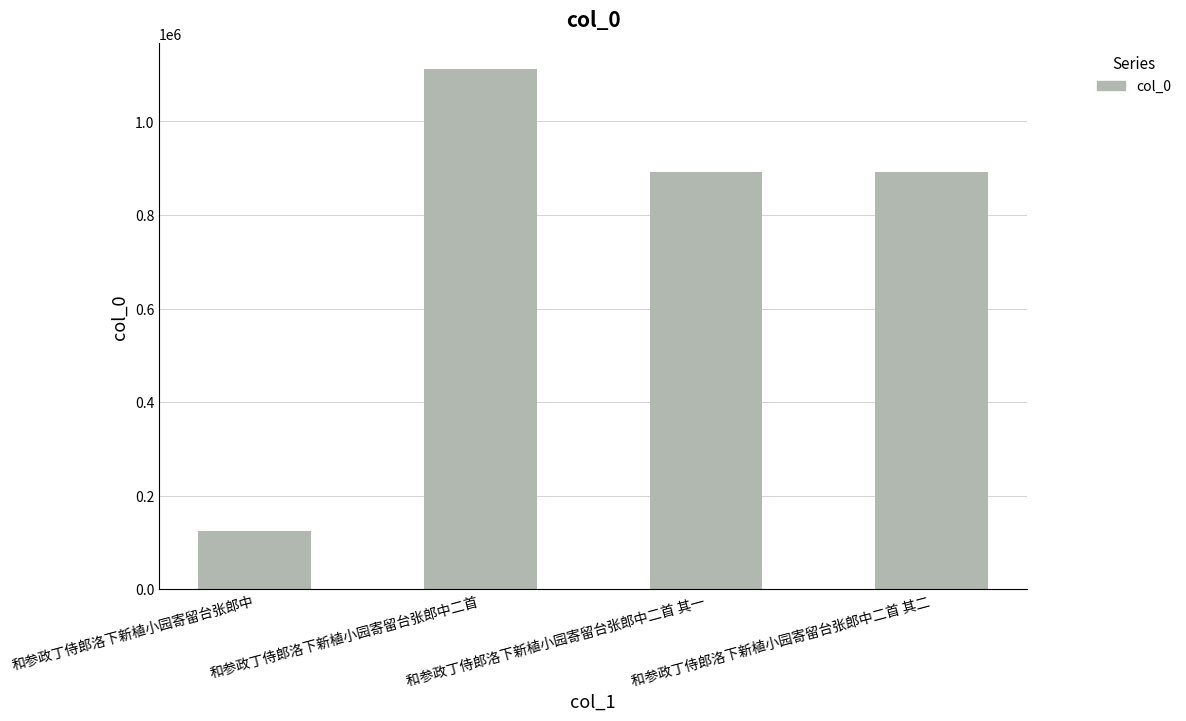

True or false: the data shows 1637862 at 和参政丁侍郎洛下新植小园寄留台张郎中二首.

False